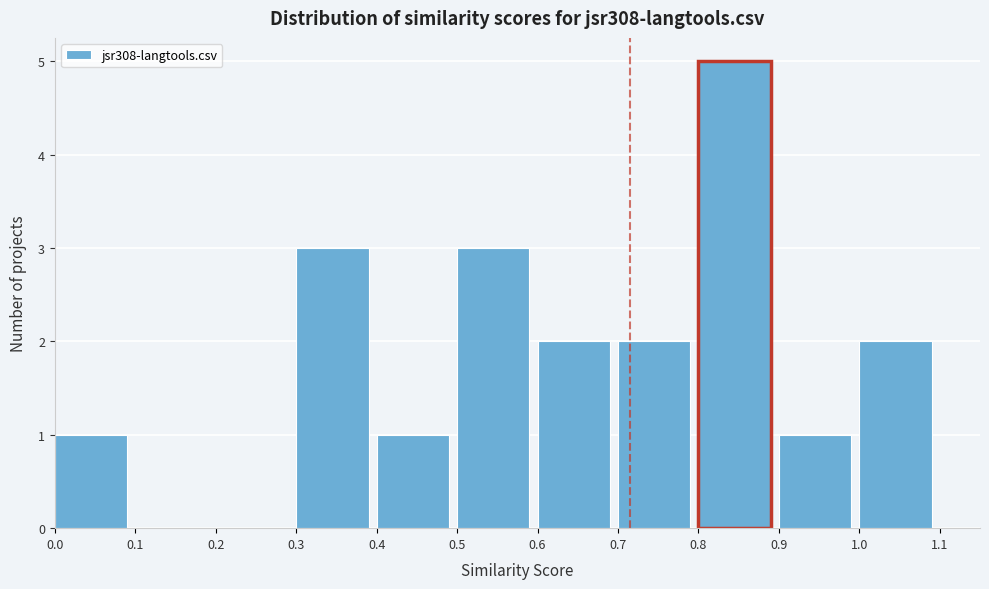

What is the height of the bar covering 0.8 to 0.9 on the x-axis? The values are not printed on the chart, so give them approximately, as read against the axis.

5